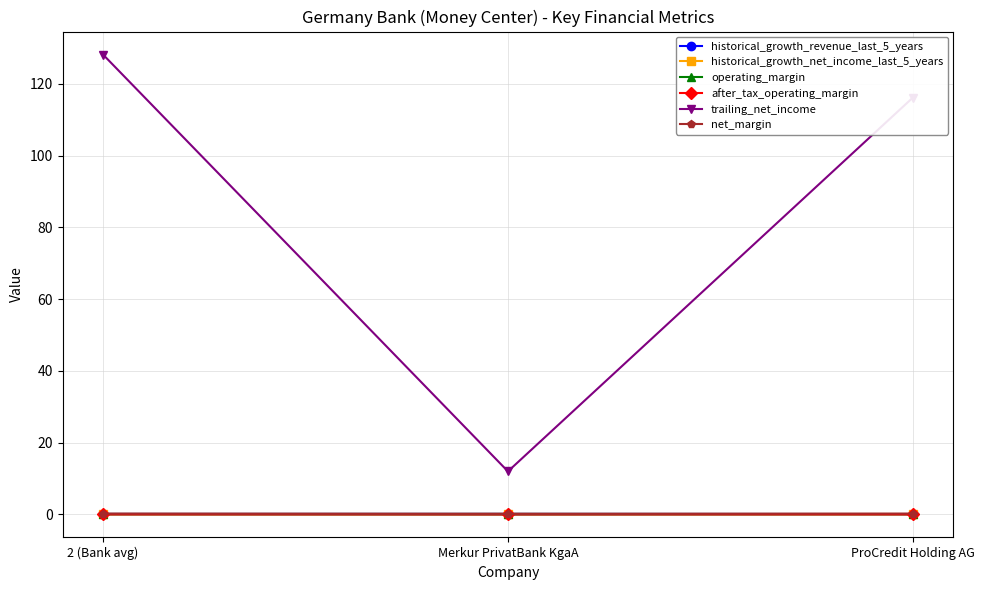

What is the label of the 2nd point from the left?

Merkur PrivatBank KgaA